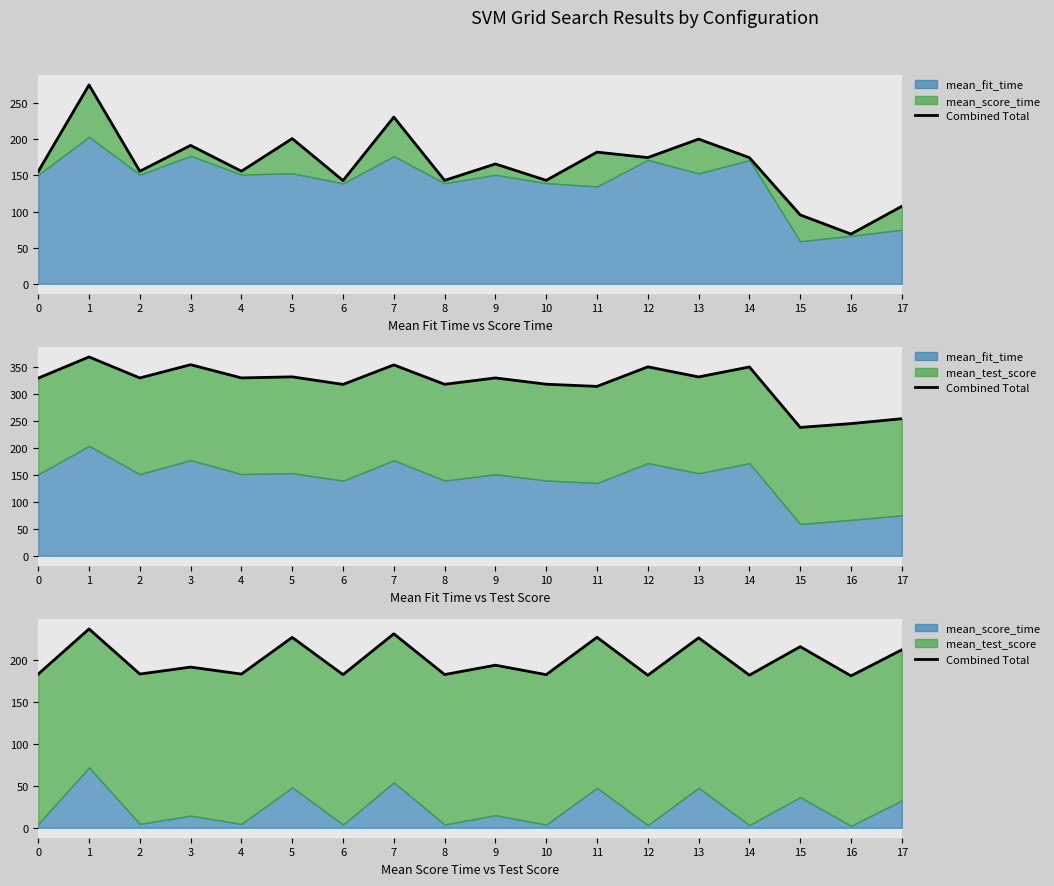

The value at 13 is 225.8. True or false?

True